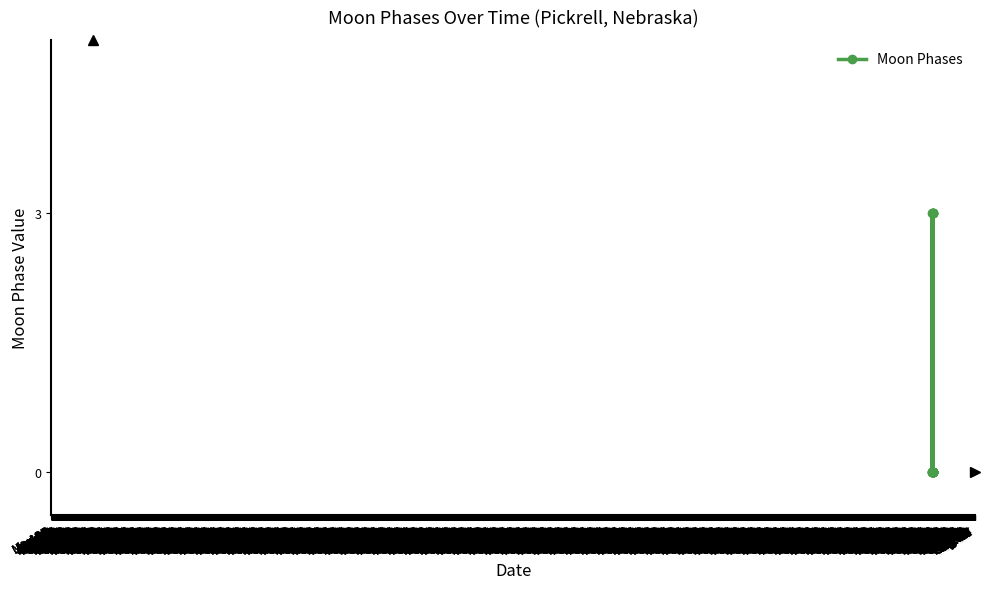

Reading left to right, transcribe all the data shown in this chart.

0	3	0	0	0	3	0	0	0	3	0	0	0	3	0	0	0	3	0	0